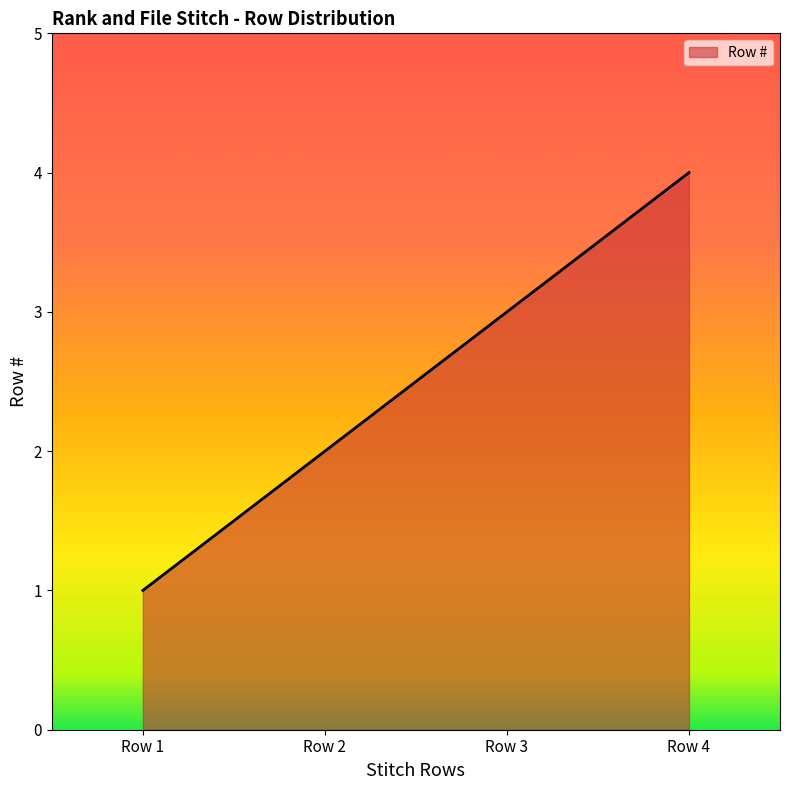

The value at Row 4 is 7. True or false?

False